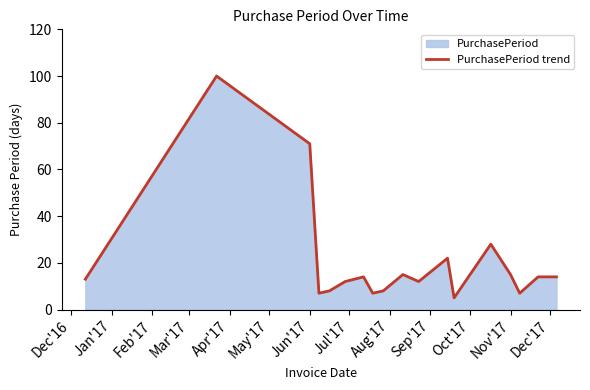

True or false: there are more than 0 points higher than both neighbors.

True